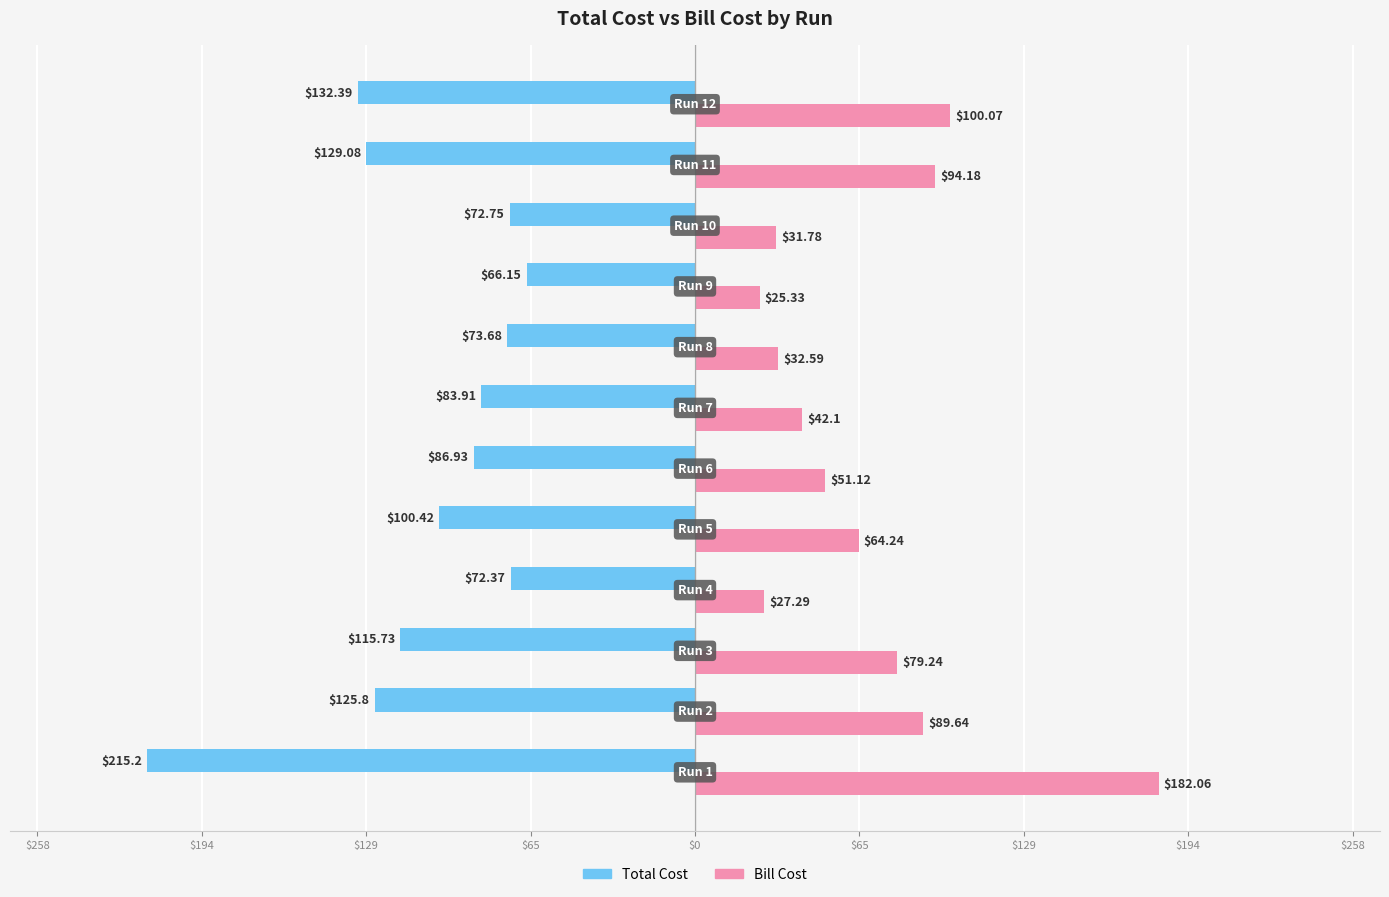

What are all the series names shown in the legend?

Total Cost, Bill Cost